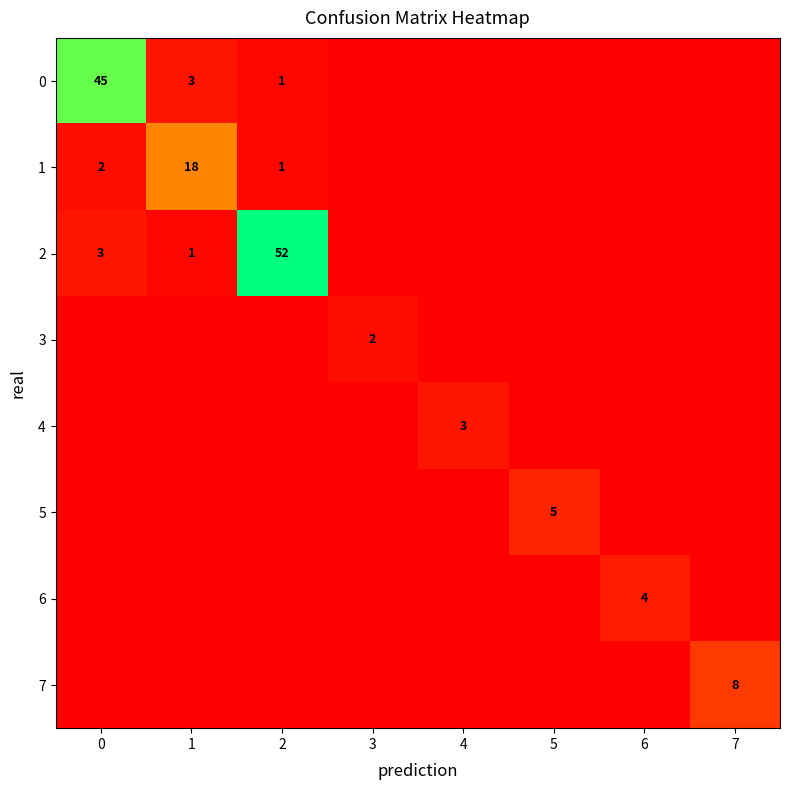

The value of 6 at 6 is 4. True or false?

True